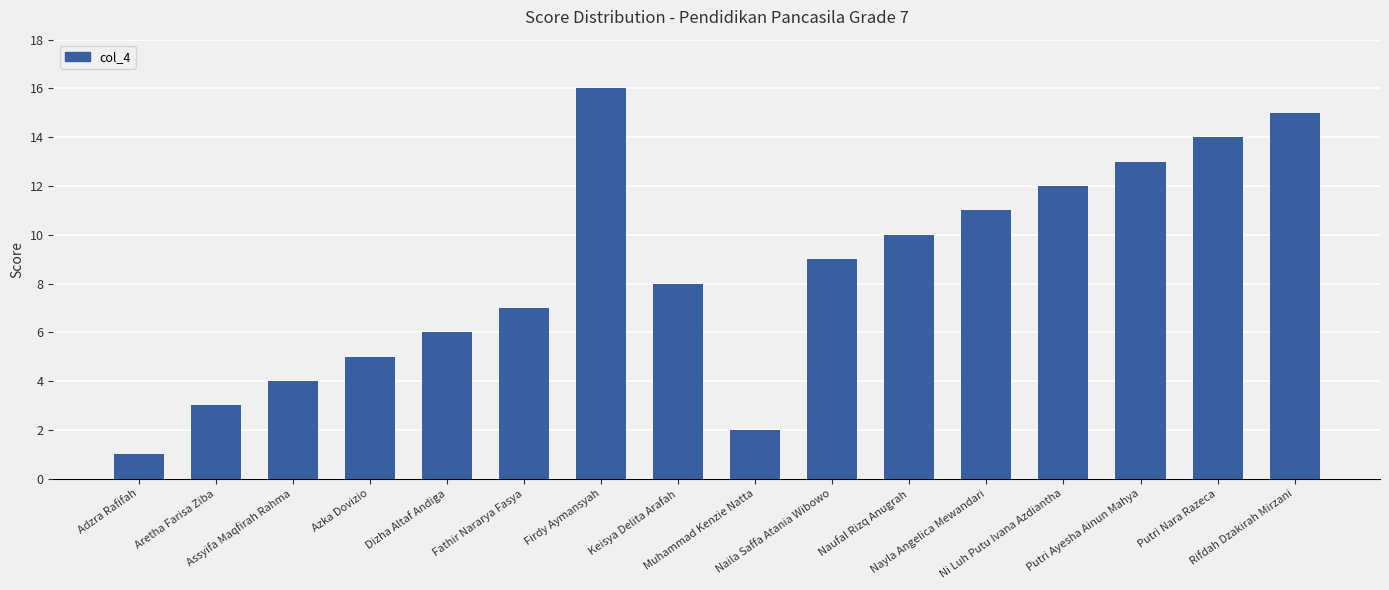

Rank the categories by value from lowest to highest.

Adzra Rafifah, Muhammad Kenzie Natta, Aretha Farisa Ziba, Assyifa Maqfirah Rahma, Azka Dovizio, Dizha Altaf Andiga, Fathir Nararya Fasya, Keisya Delita Arafah, Naila Saffa Atania Wibowo, Naufal Rizq Anugrah, Nayla Angelica Mewandari, Ni Luh Putu Ivana Azdiantha, Putri Ayesha Ainun Mahya, Putri Nara Razeca, Rifdah Dzakirah Mirzani, Firdy Aymansyah